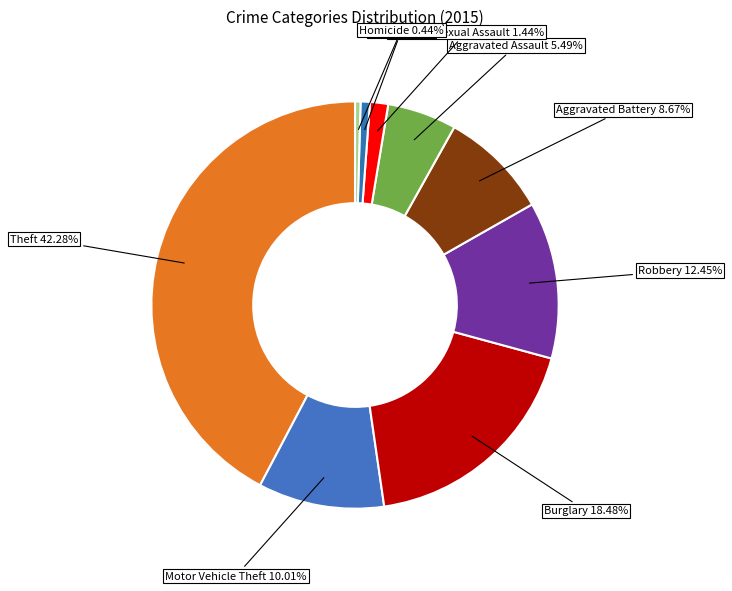

How many segments does this pie chart have?

9